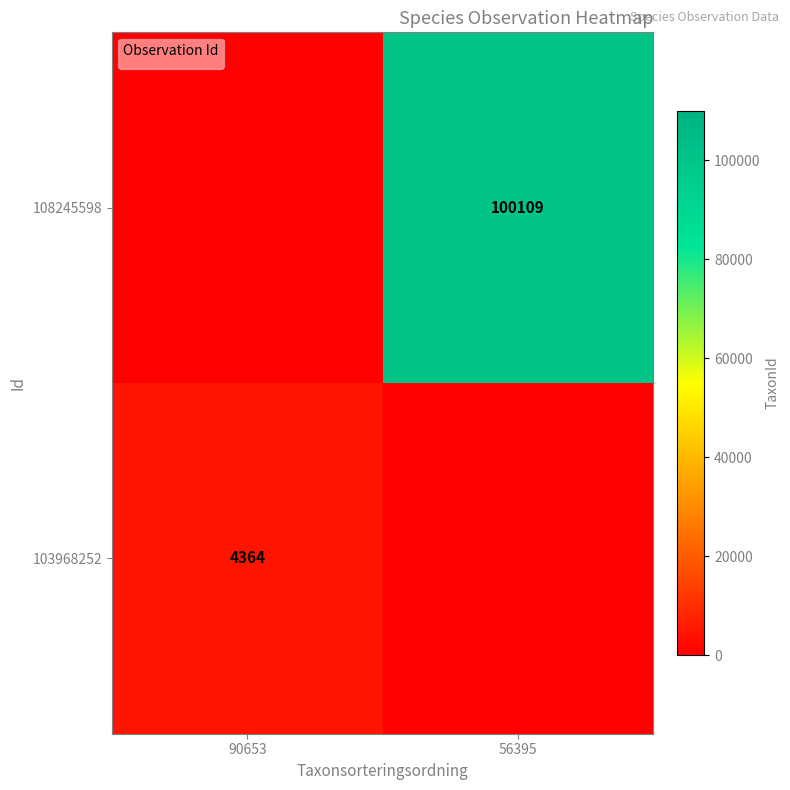

What is the average value?

50054